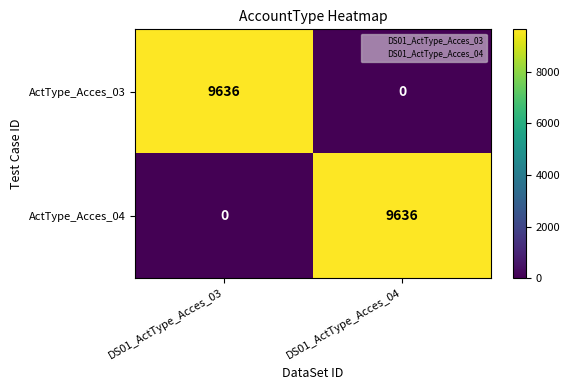

At how many categories does at least one series exceed 5063?

2